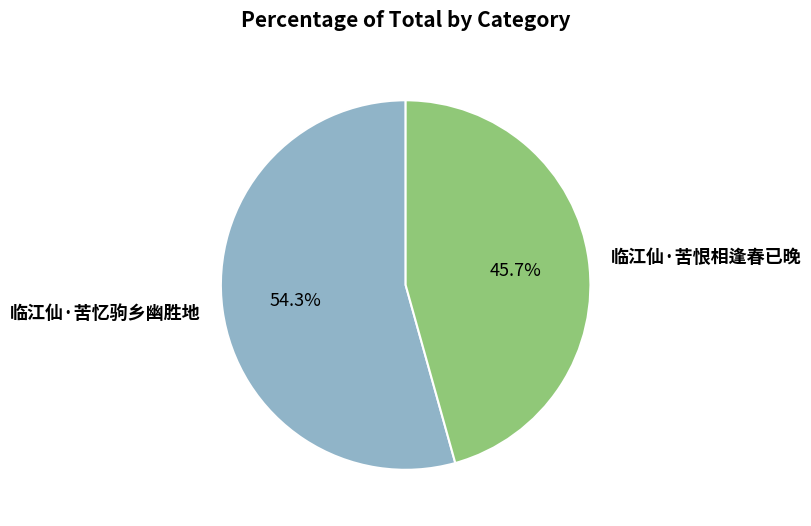

Rank the categories by value from highest to lowest.

临江仙·苦忆驹乡幽胜地, 临江仙·苦恨相逢春已晚